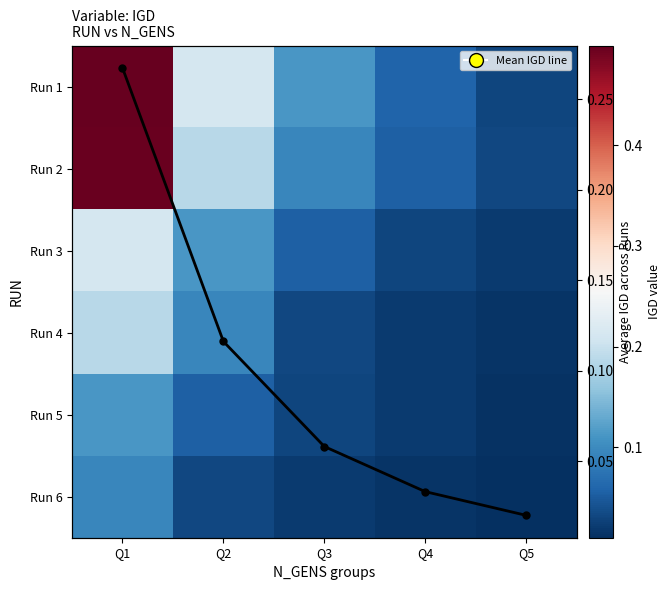

Read the Run 1 value at Q4.

0.1